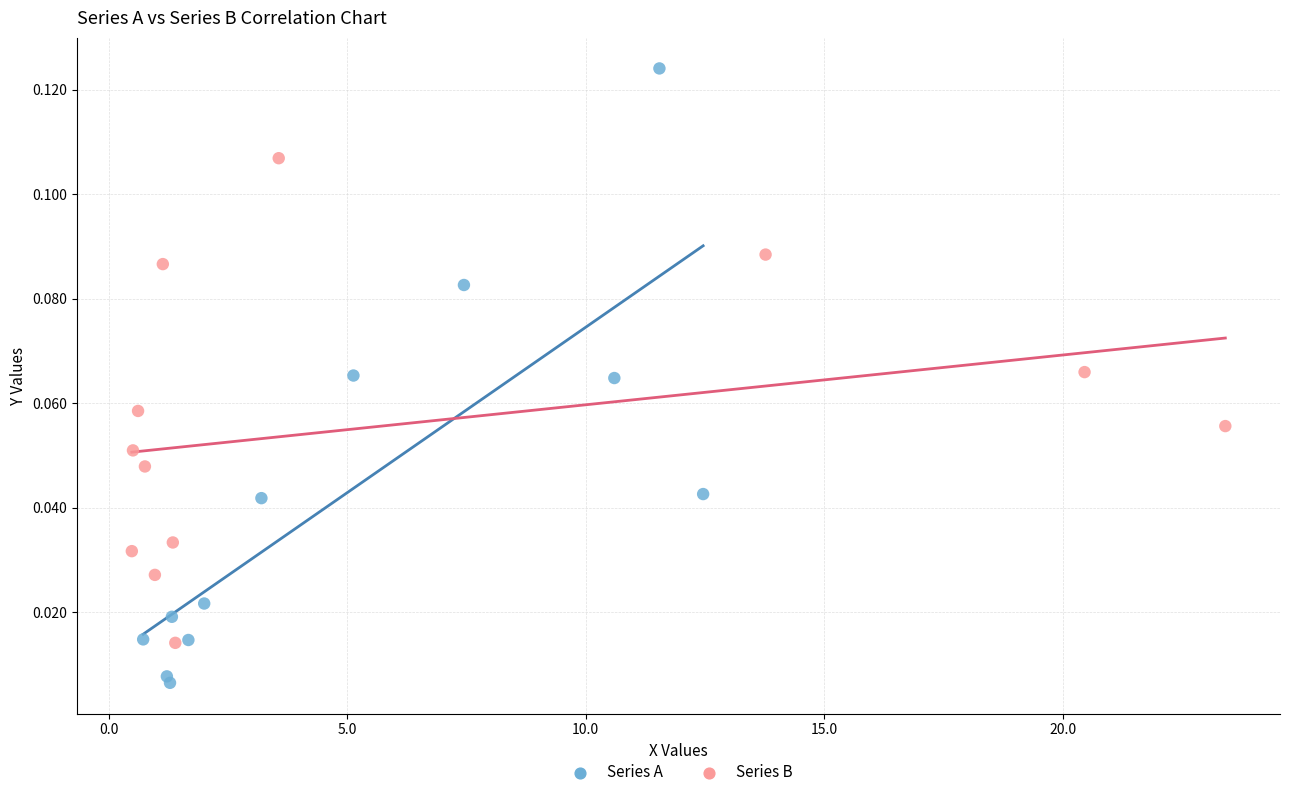

What are all the series names shown in the legend?

Series A, Series B